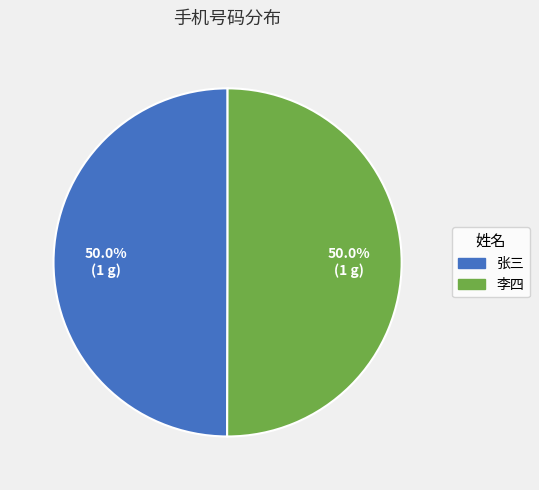

How much of the chart is everything except 张三?

50.0%